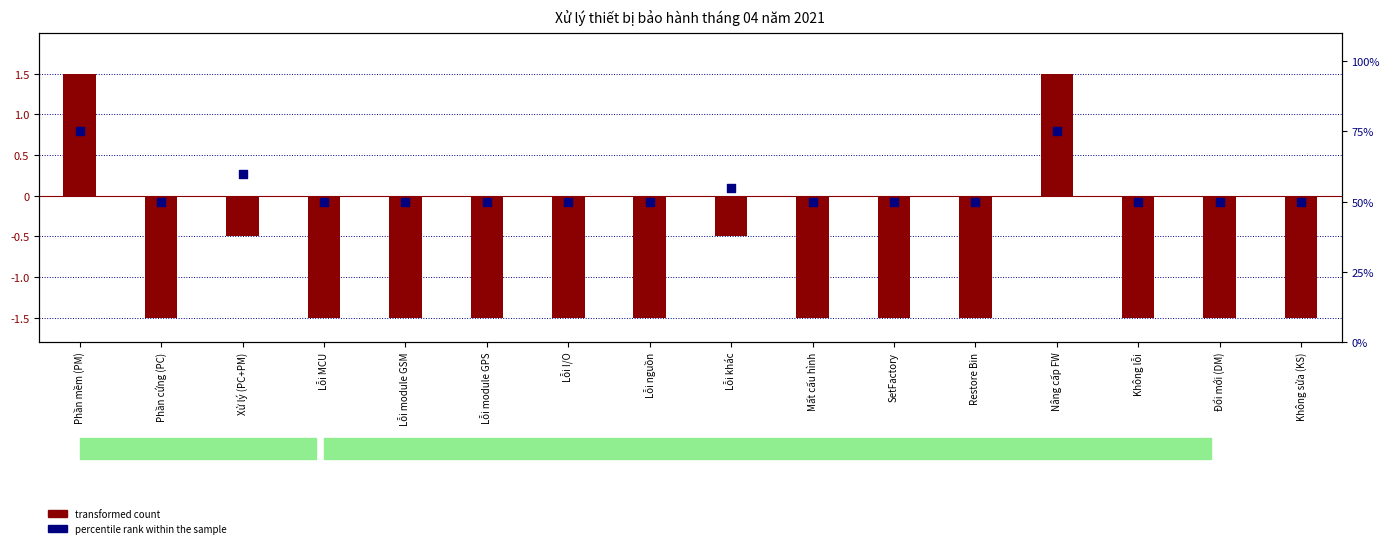

At how many categories does at least one series exceed 27?

16